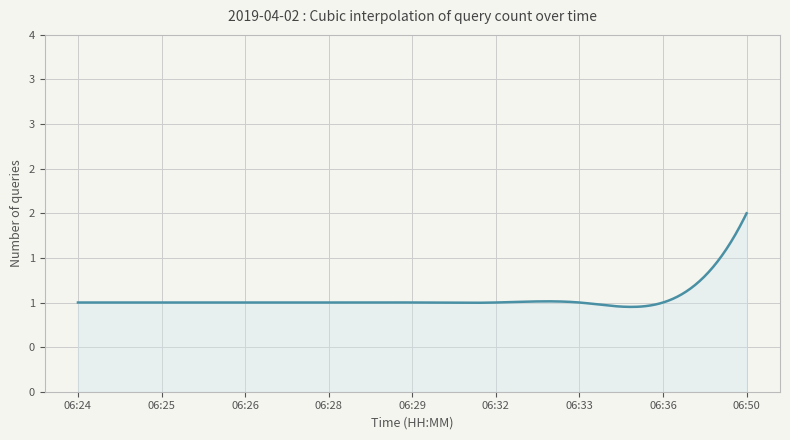

Reading left to right, transcribe all the data shown in this chart.

06:24=1	06:25=1	06:26=1	06:28=1	06:29=1	06:32=1	06:33=1	06:36=1	06:50=2